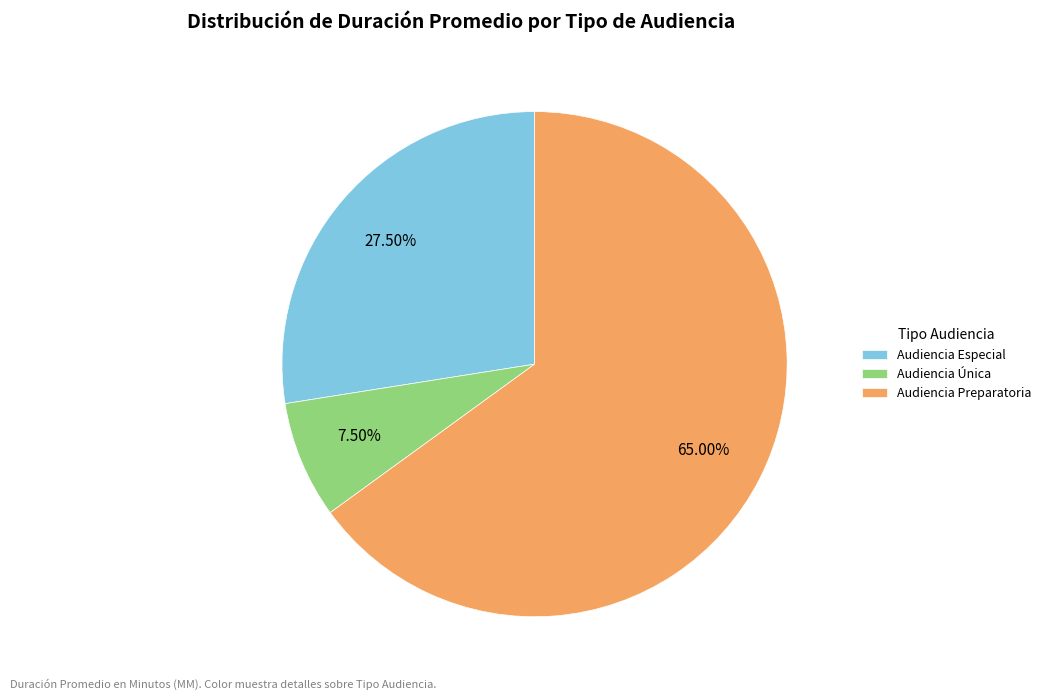

Does any single category account for the majority?

Yes